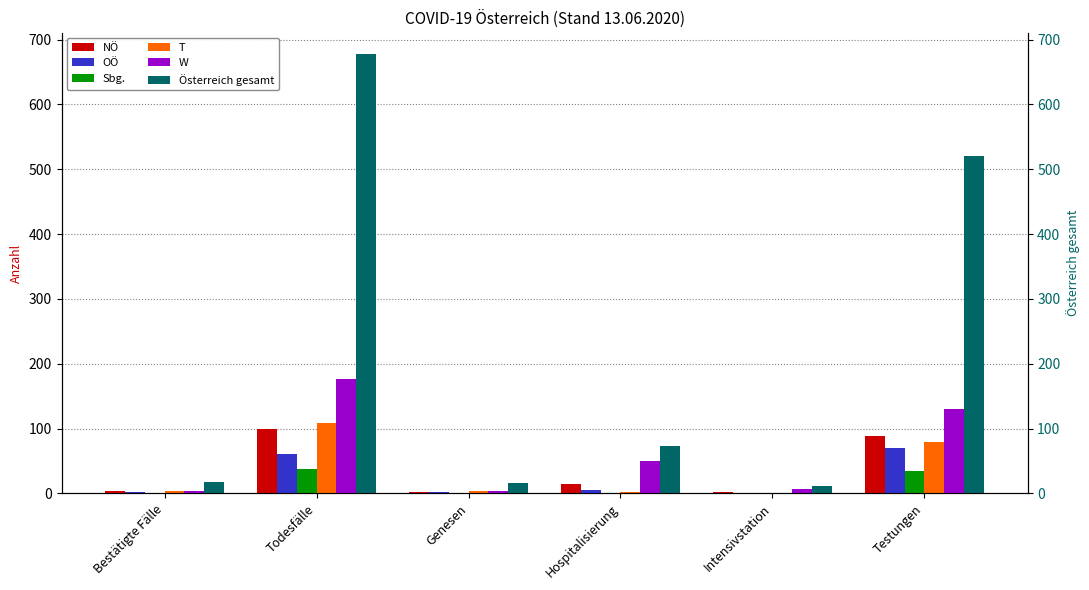

What is the maximum value shown in the chart?

677.0